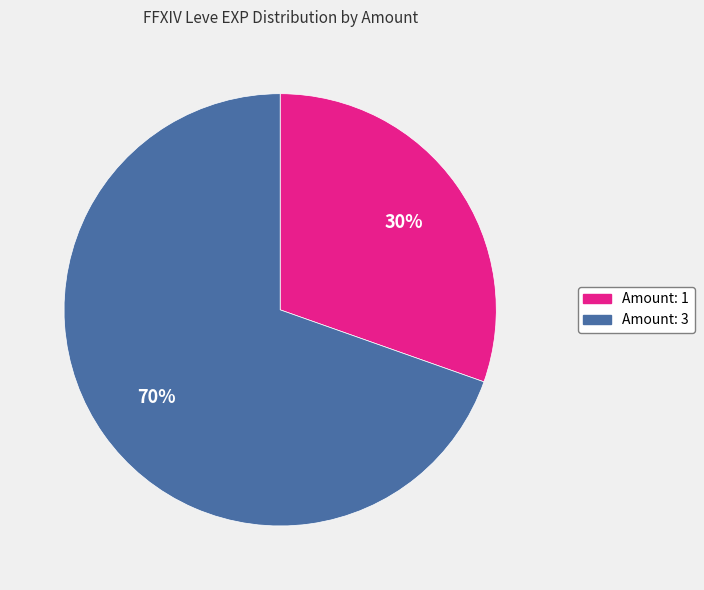

To the nearest percent, what is the average slice percentage?

50%